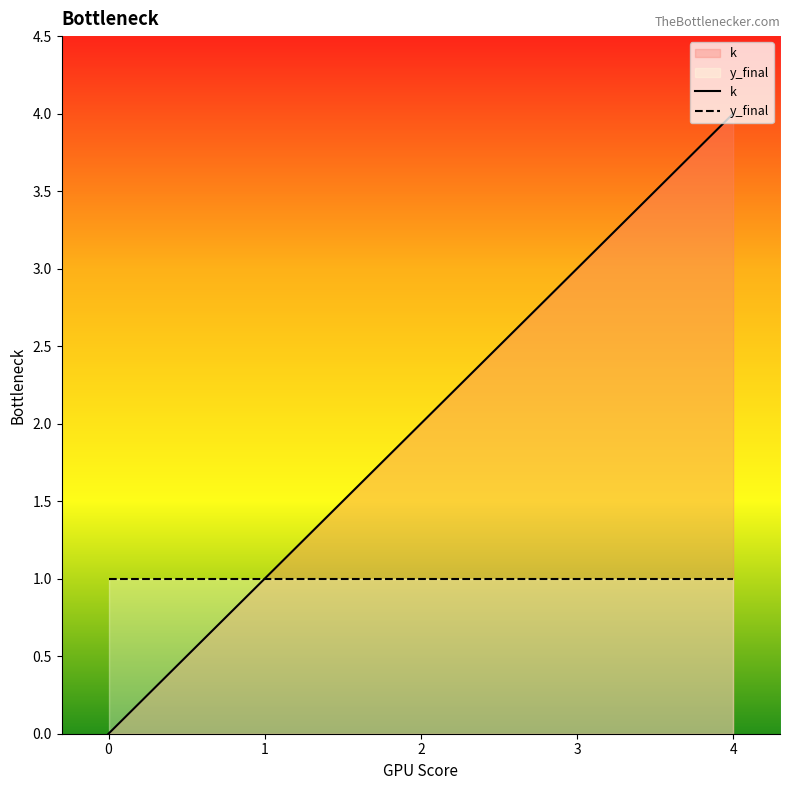

Which category has the highest value in the k series?

4